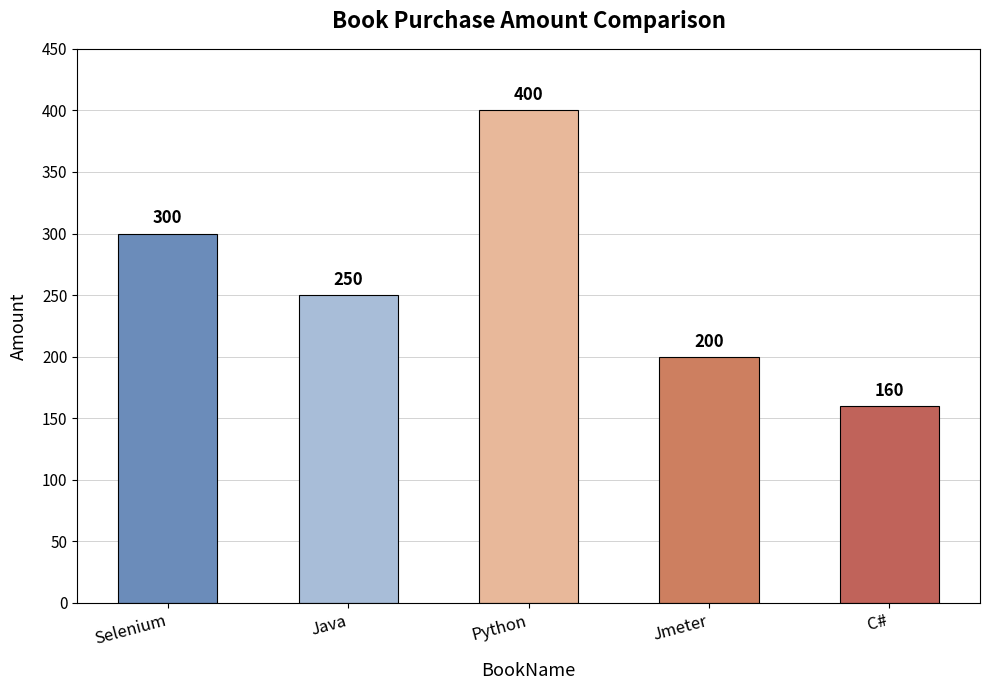

What is the label of the 1st bar from the right?

C#